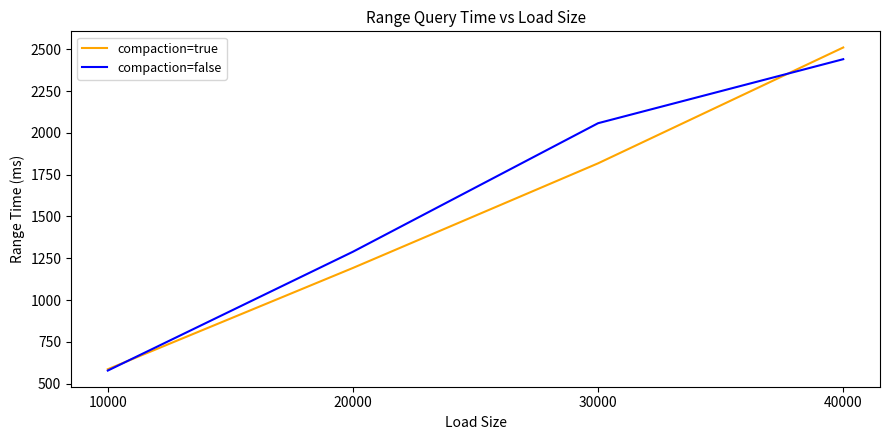

How many series are shown in this chart?

2